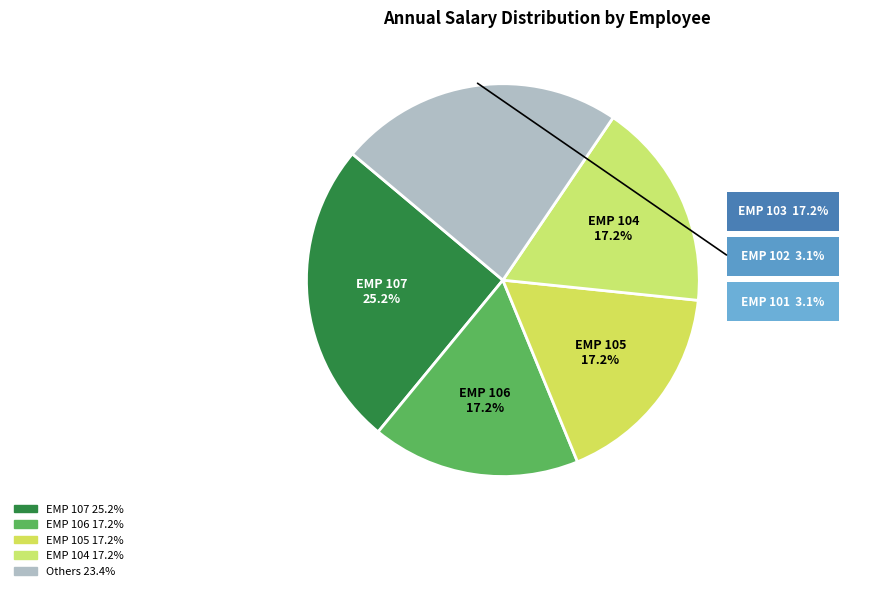

Rank the categories by value from highest to lowest.

EMP 107, EMP 106, EMP 105, EMP 104, EMP 103, EMP 102, EMP 101